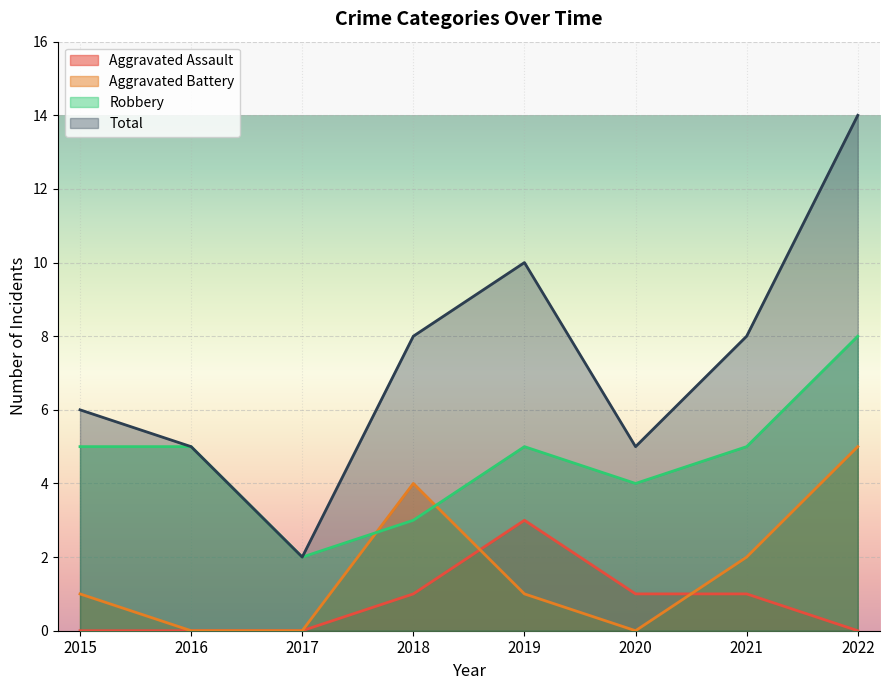

List the labels in order of Robbery value, largest first.

2022, 2015, 2016, 2019, 2021, 2020, 2018, 2017